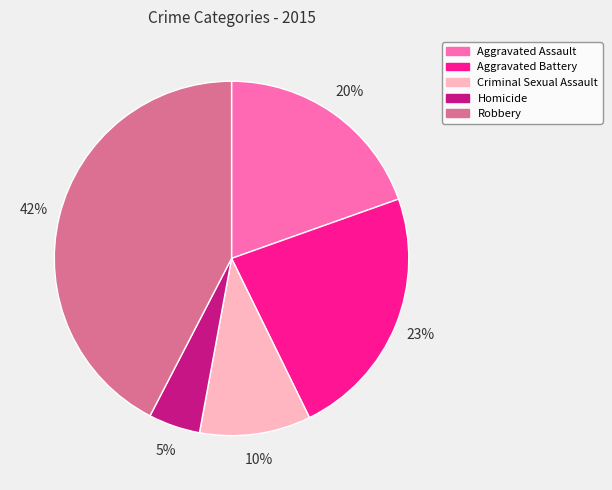

Which slice is the smallest?

Homicide